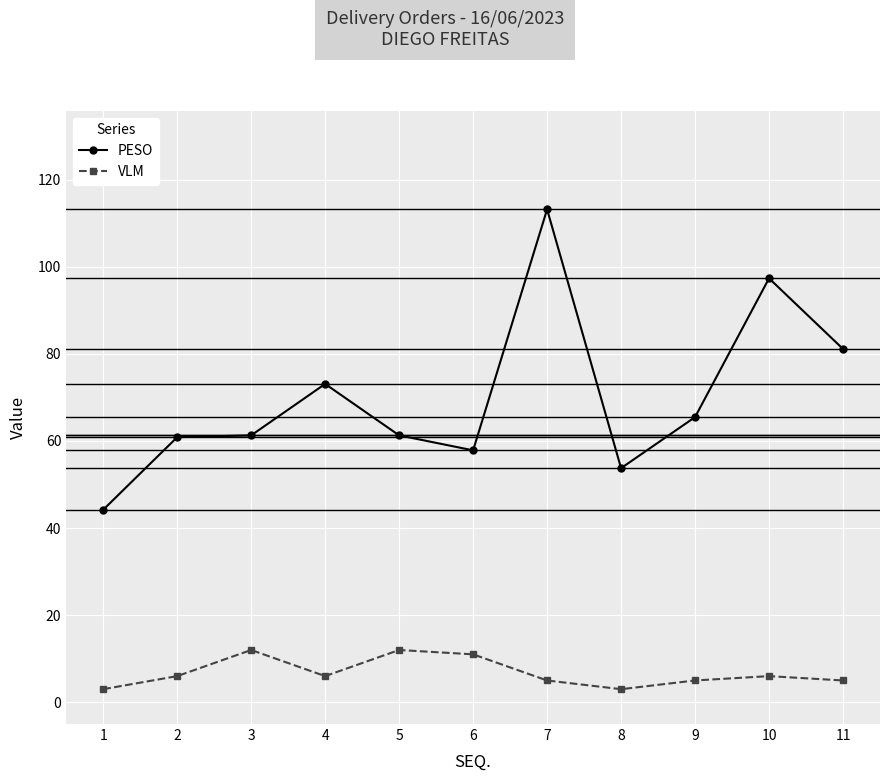

Is it true that VLM equals 5.0 at 11?

True